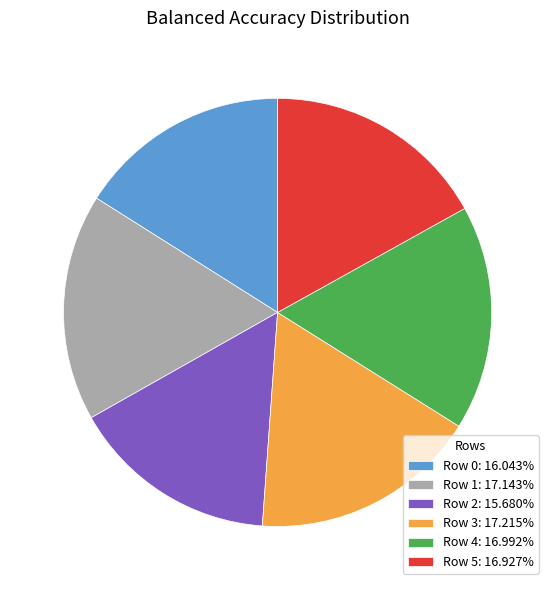

Is Row 0: 16.043% the majority of the pie?

No